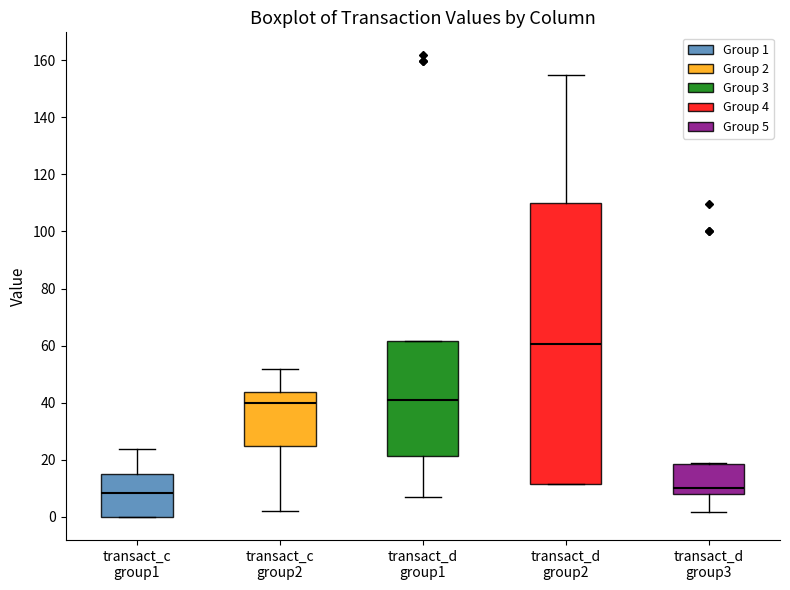

Which box is the tallest, from its lower edge to its upper edge?

transact_d group2